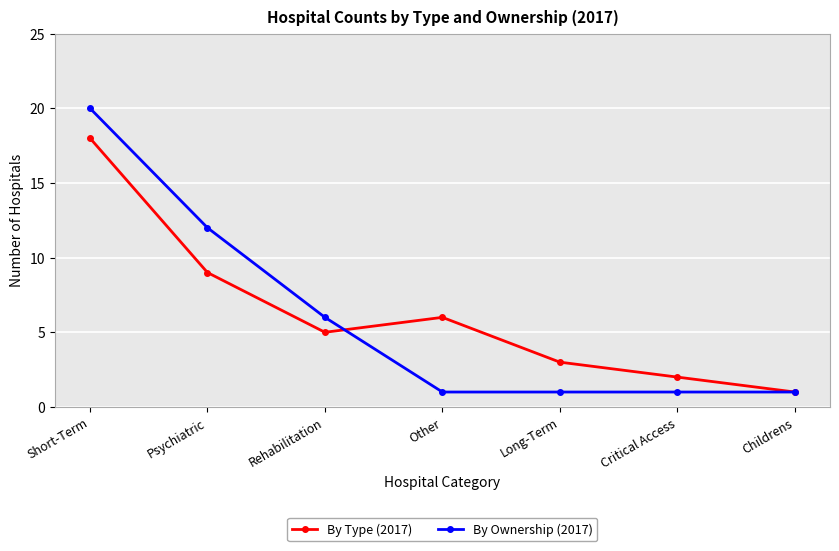

Is the value of By Type (2017) at Long-Term greater than the value of By Ownership (2017) at Long-Term?

Yes